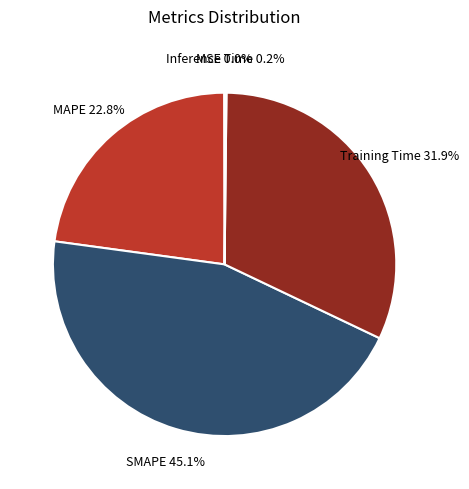

Which slice is the largest?

SMAPE